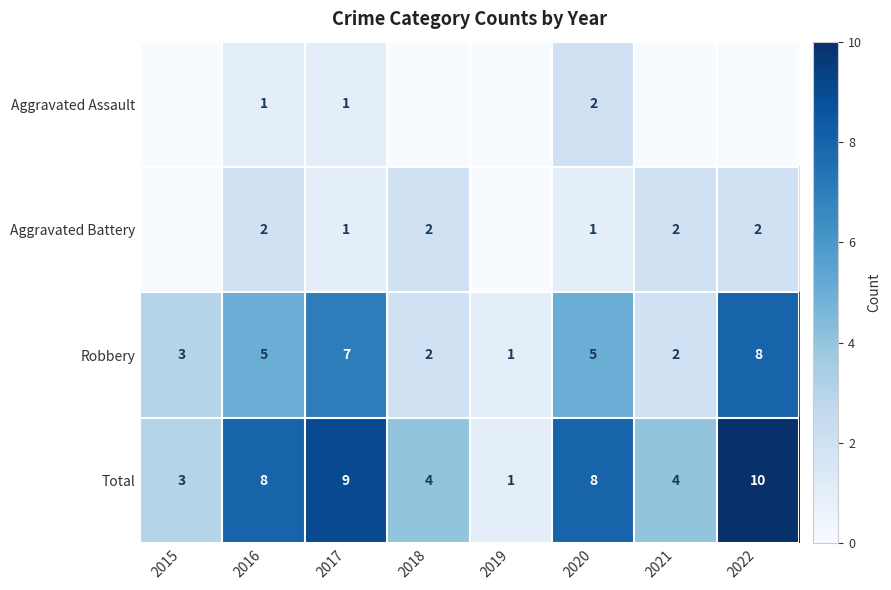

What is the sum of the Total values at 2016 and 2018?

12